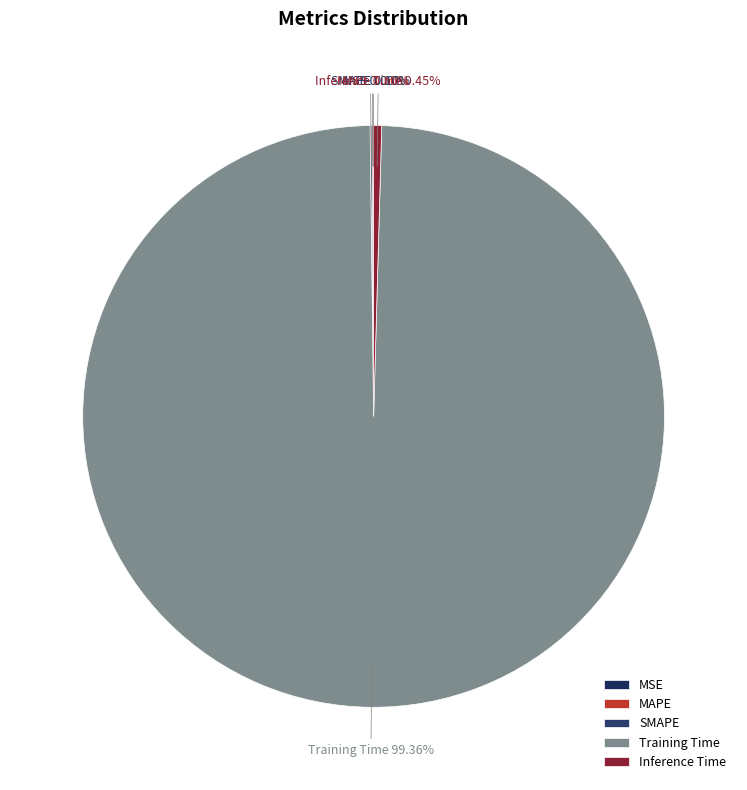

Combined, do Inference Time and Training Time account for over 50%?

Yes